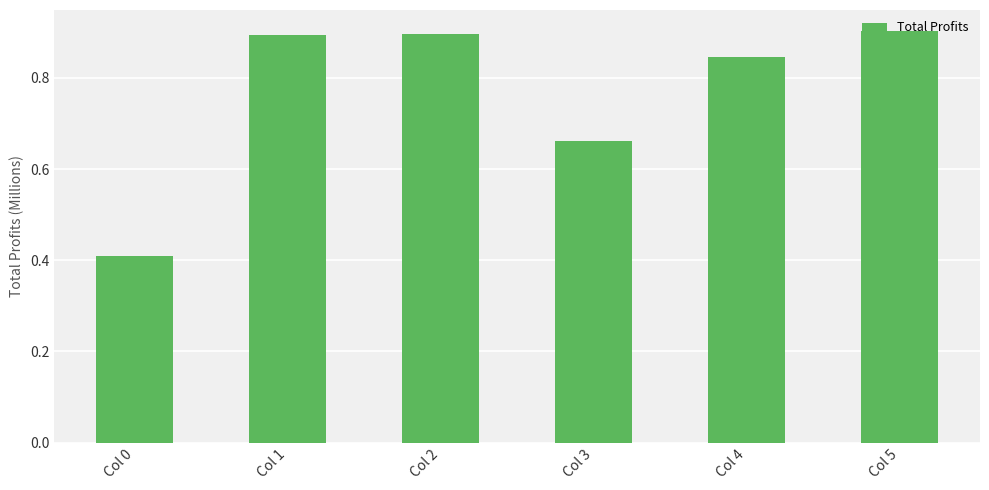

What is the maximum value shown in the chart?

0.9